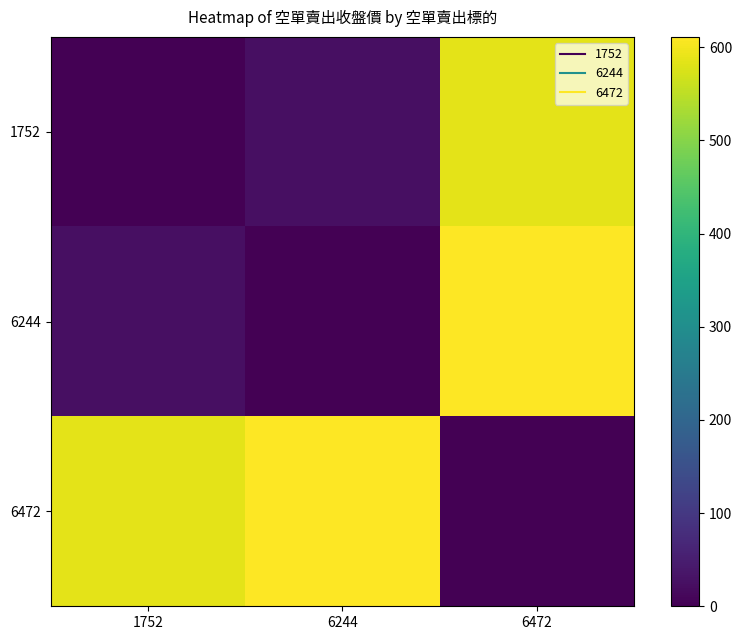

Which series has the widest spread of values?

6244